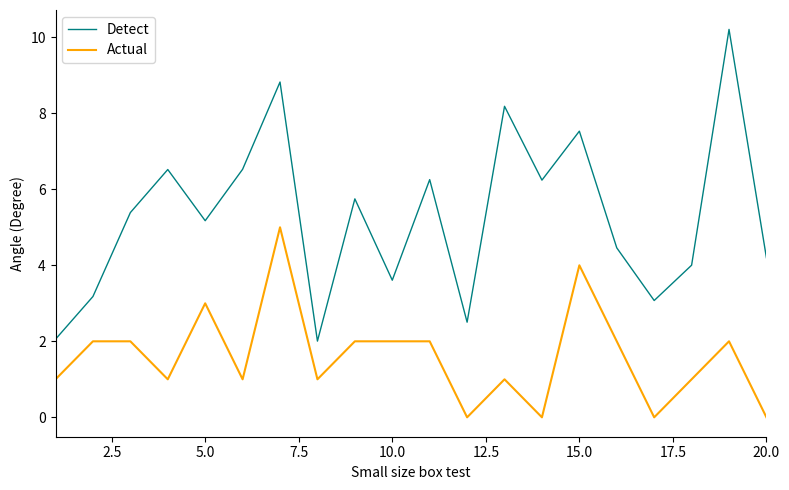

What is the highest value of the Detect series?

10.2